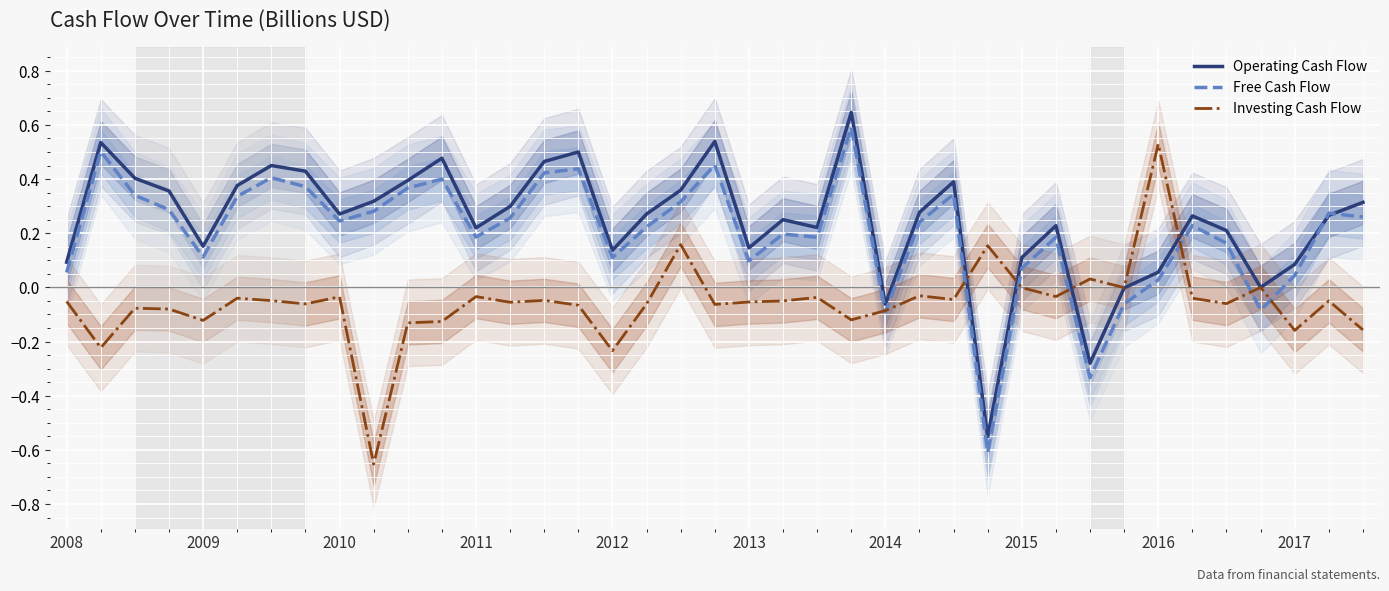

True or false: Investing Cash Flow has a value of -0.1 at 17.

True